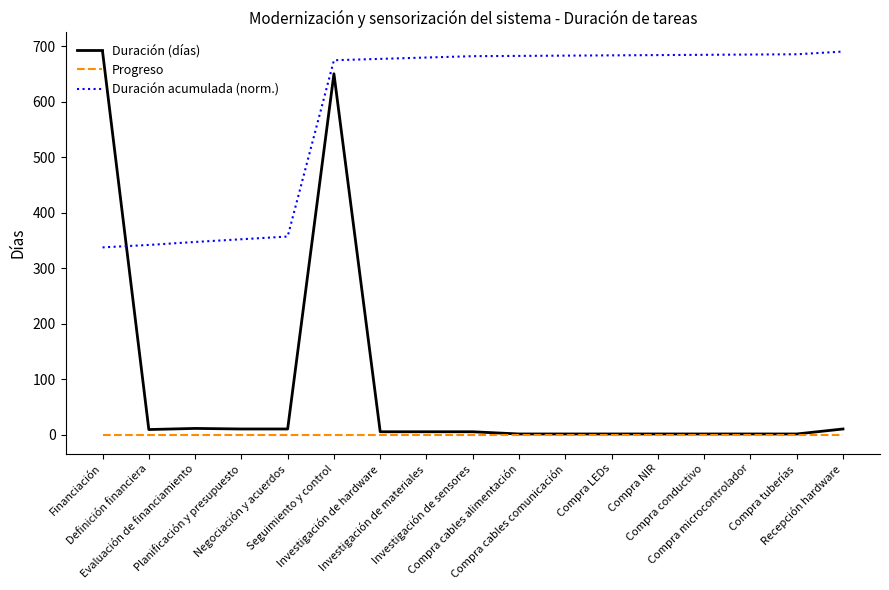

True or false: Duración acumulada (norm.) has a value of 685.1 at Compra tuberías.

True